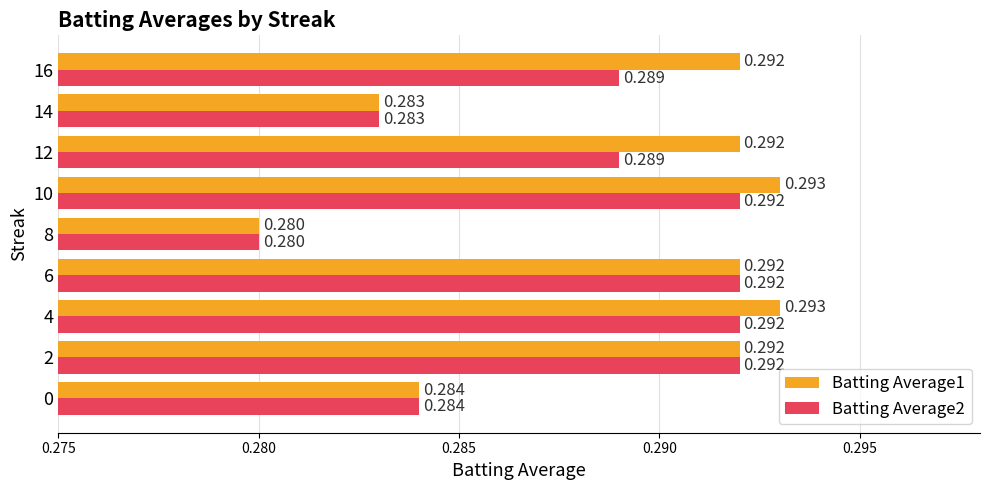

Is the value of Batting Average2 at 6 greater than the value of Batting Average1 at 0?

Yes